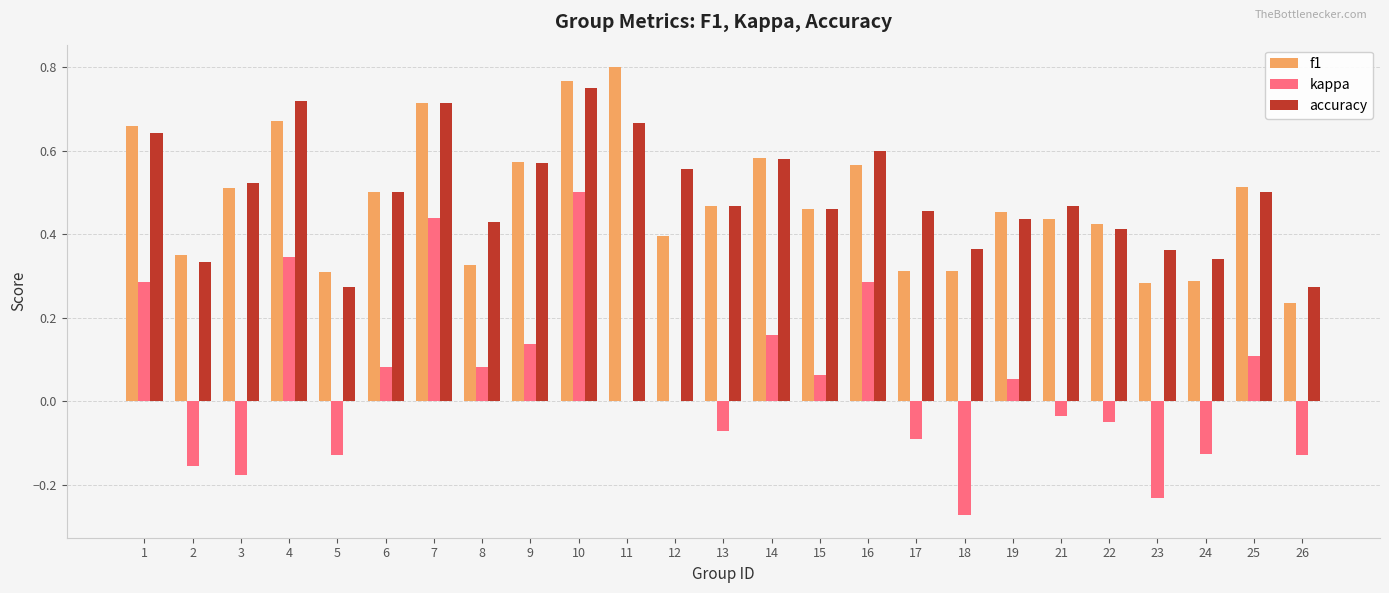

Between 5 and 16, which series saw the biggest shift?

kappa